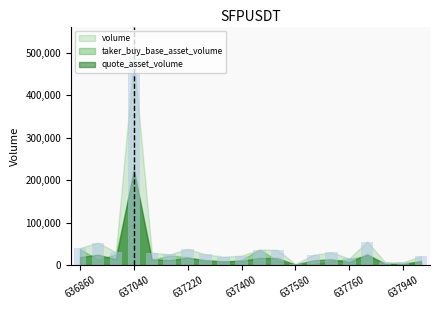

What is the greatest value displayed?

489081